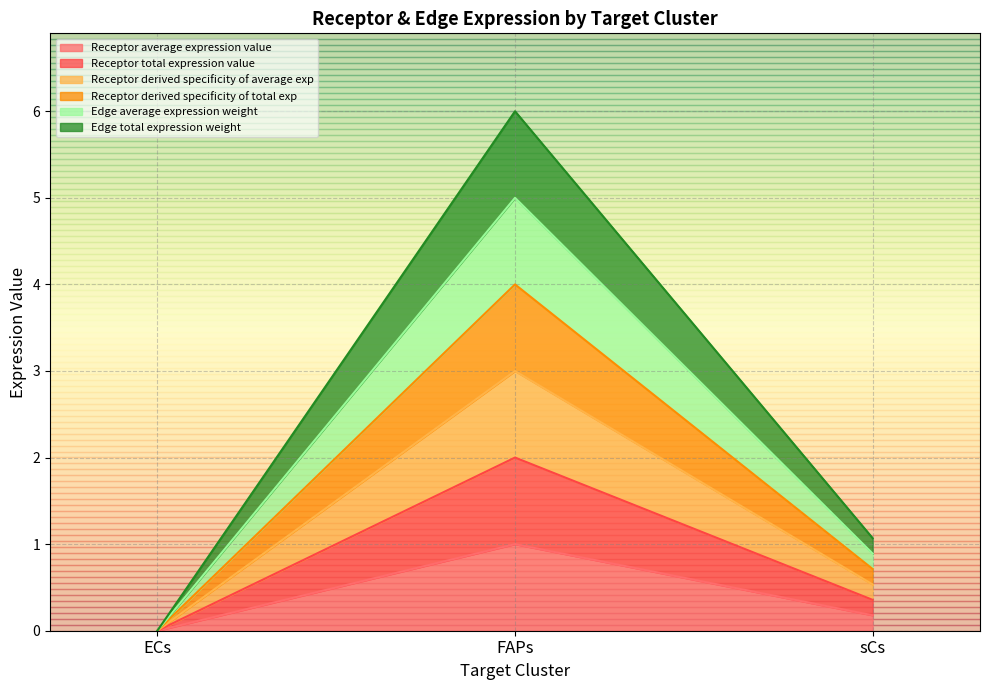

How many lines are shown in the chart?

6